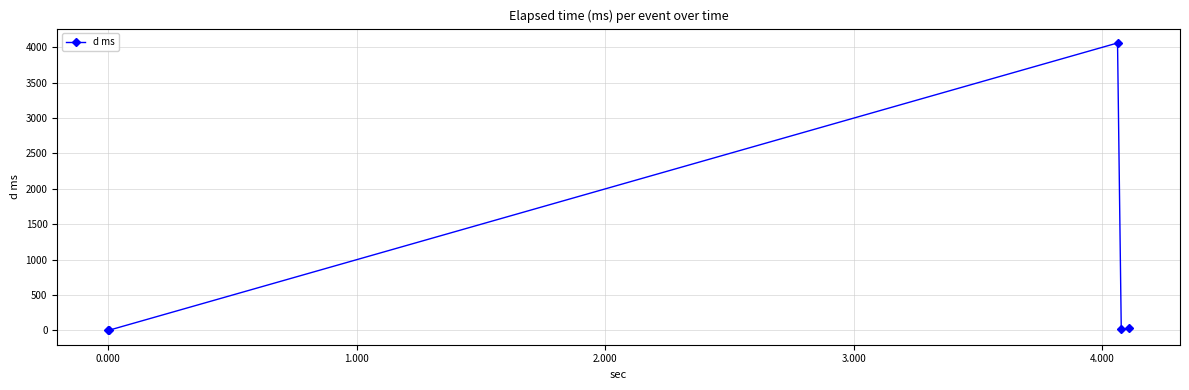

True or false: the data has more than 0 interior local peaks.

True